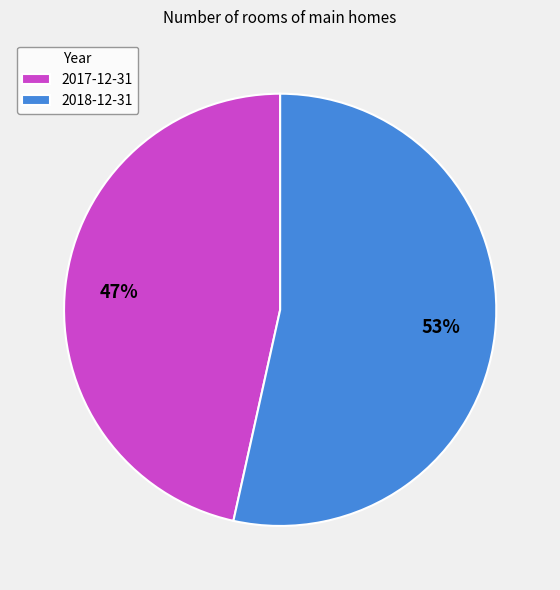

To the nearest percent, what is the average slice percentage?

50%